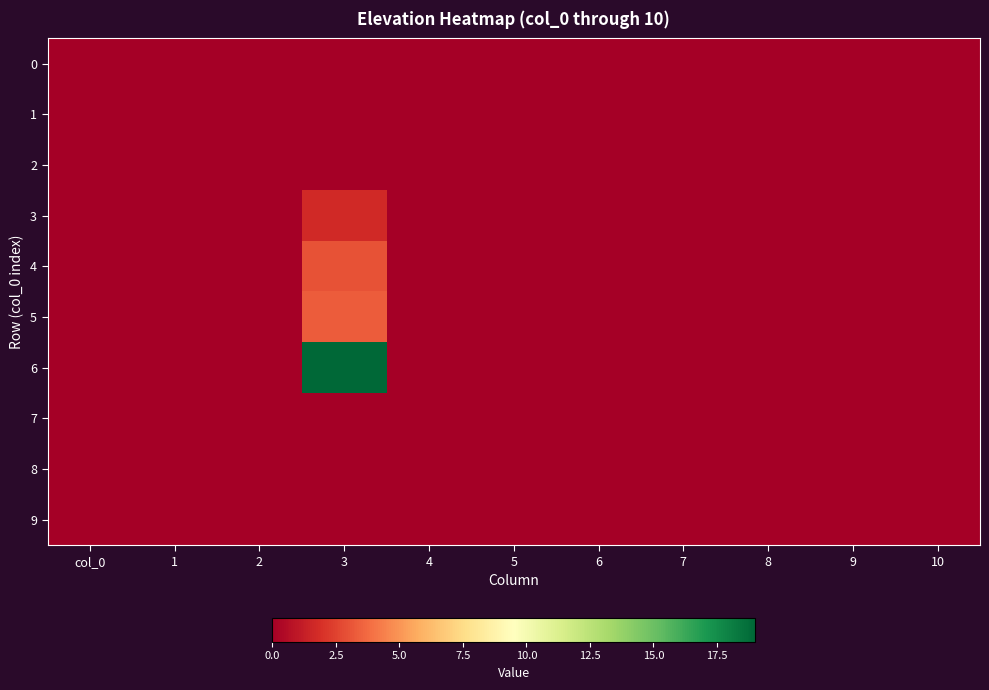

At how many categories does at least one series exceed 11?

1